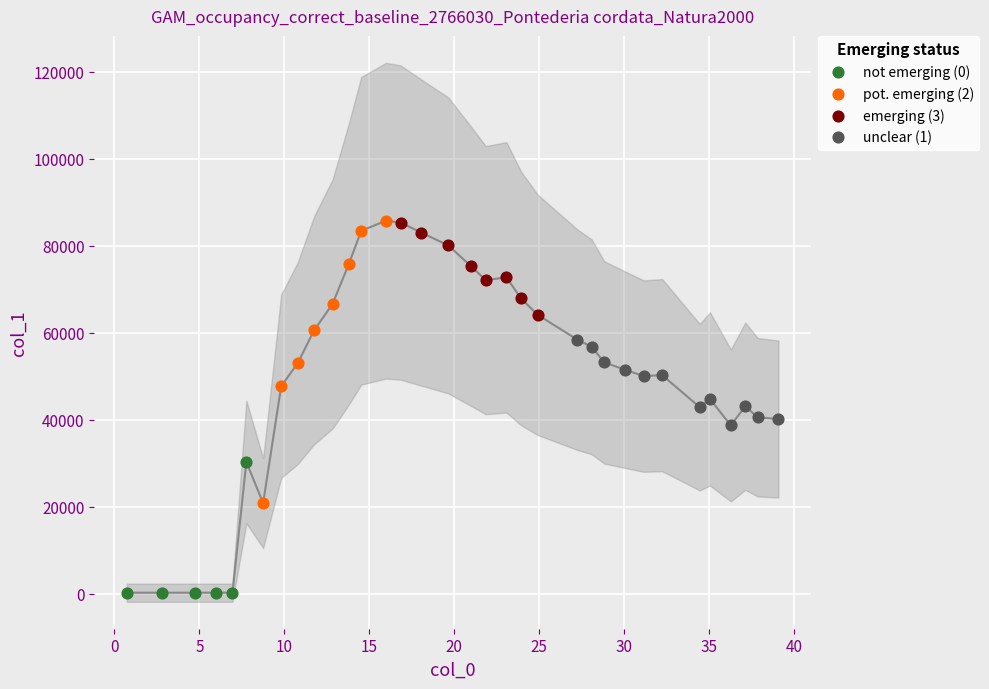

Which series has the largest Y range (max minus min)?

pot. emerging (2)